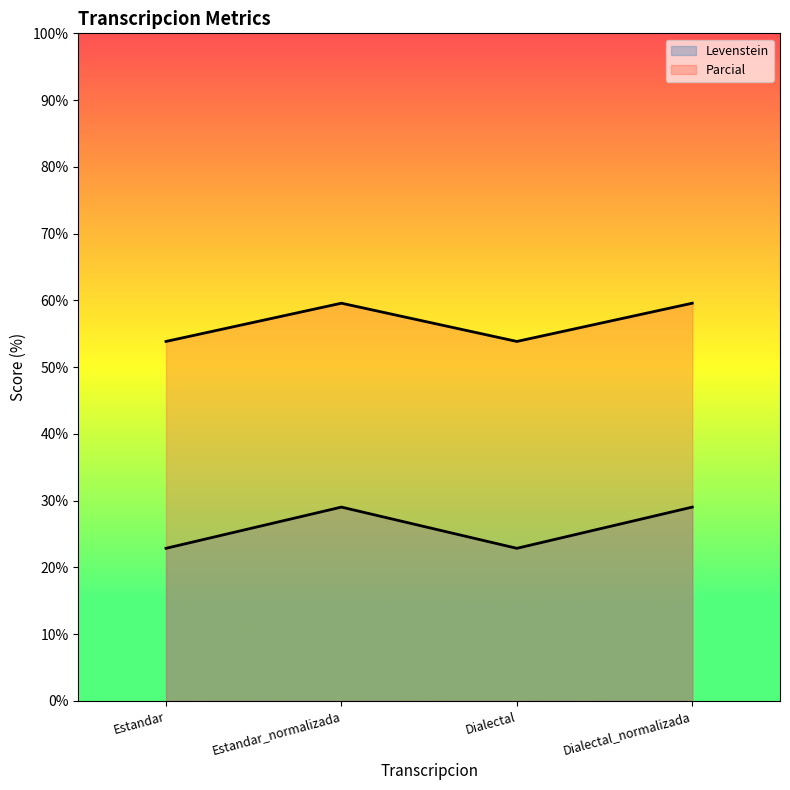

Which series has the largest range (max minus min)?

Levenstein